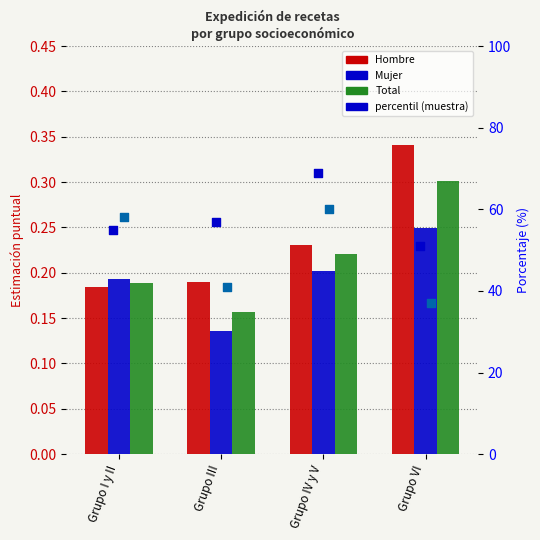

Is the value of percentil Mujer at Grupo IV y V greater than the value of percentil Hombre at Grupo VI?

Yes